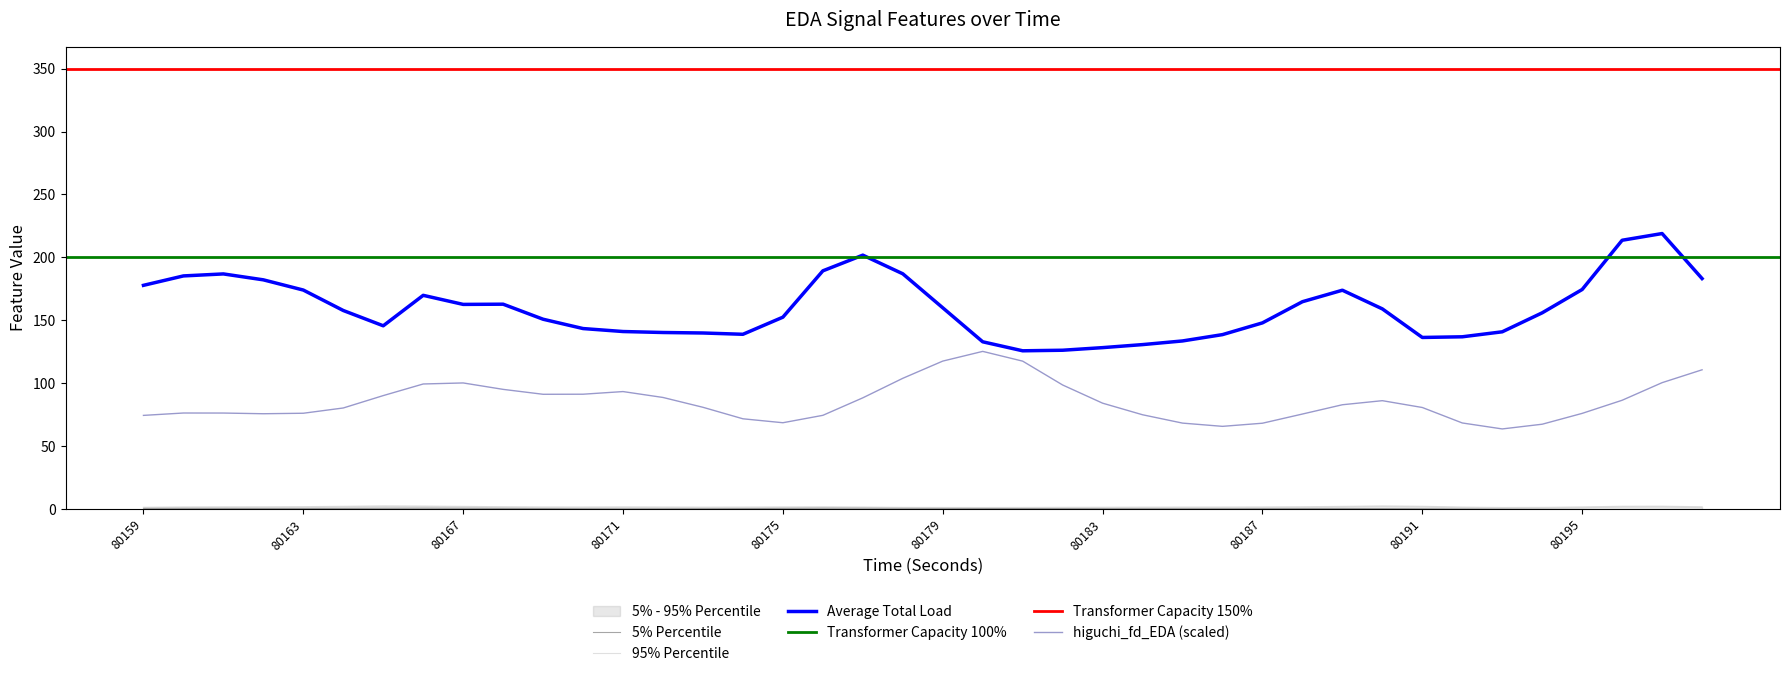

What value does the firstDerivativeMean_EDA series have at 80183?

0.1